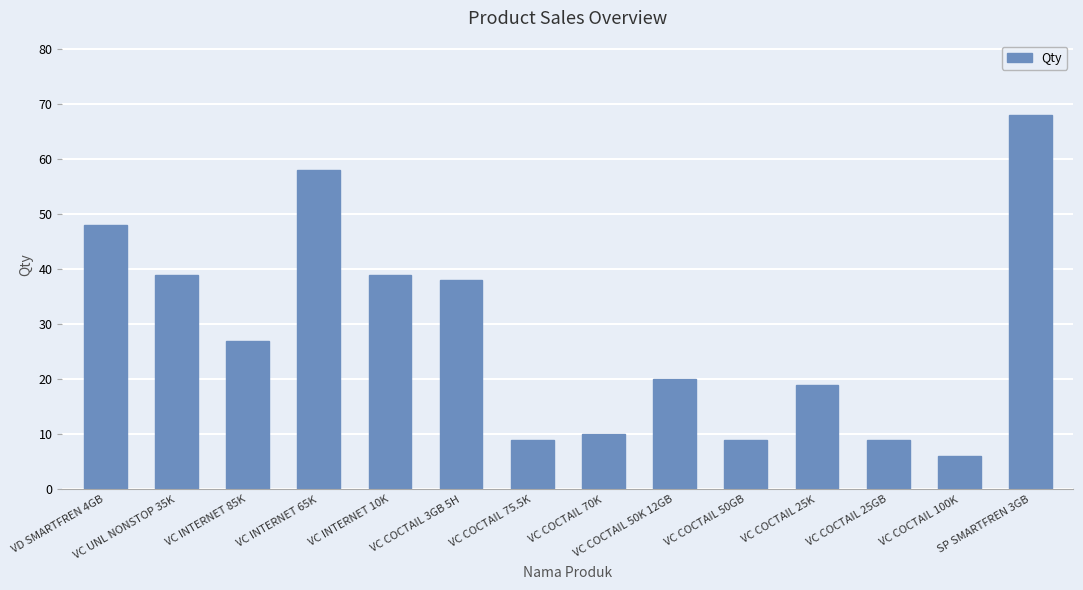

Does the chart contain any negative values?

No